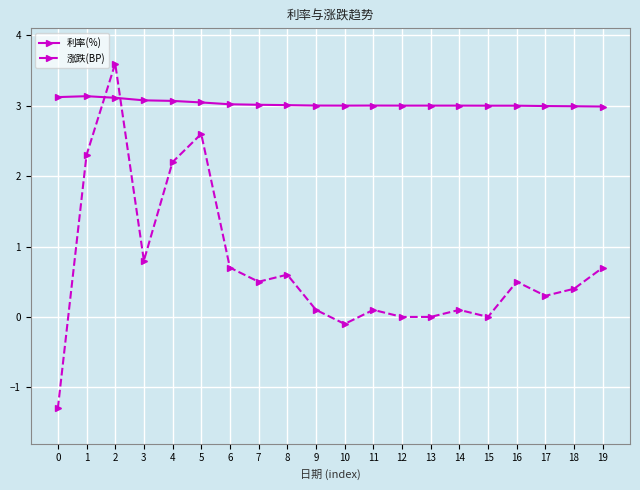

What is the sum of all 利率(%) values?

60.6